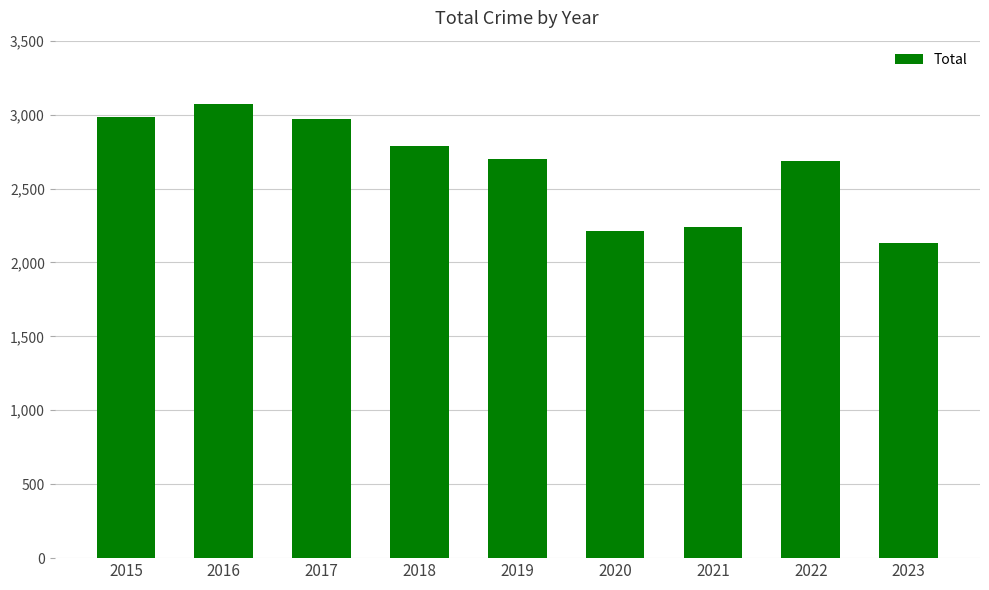

Count the number of categories in the chart.

9